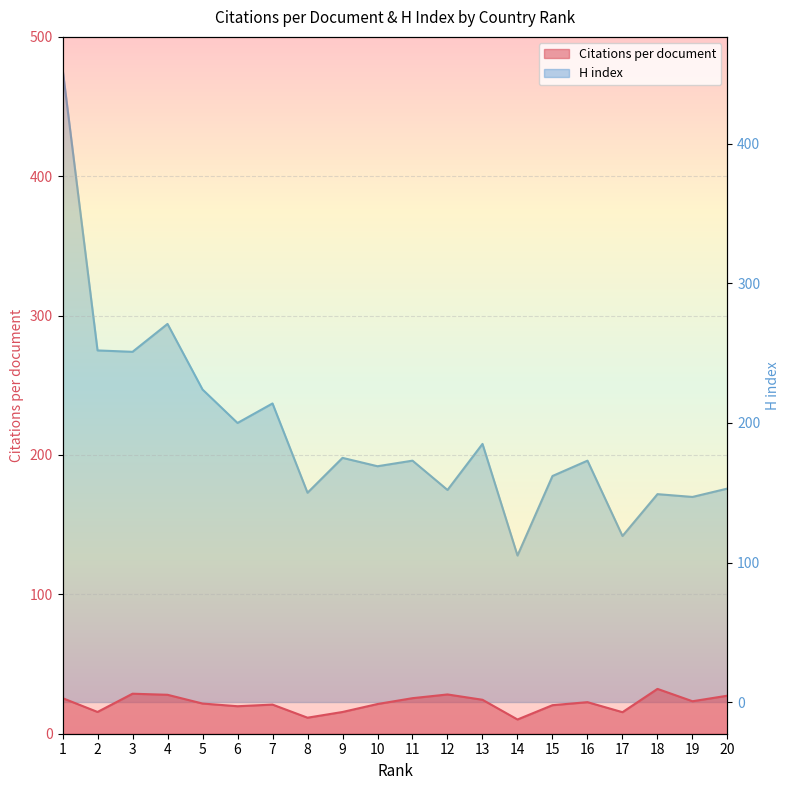

Reading left to right, transcribe all the data shown in this chart.

Citations per document line: 1=25.5	2=15.6	3=28.7	4=27.9	5=21.7	6=19.7	7=20.9	8=11.5	9=15.6	10=21.3	11=25.5	12=28.2	13=24.4	14=10.2	15=20.5	16=22.6	17=15.4	18=32.2	19=23.3	20=27.3
H index line: 1=454.0	2=252.0	3=251.0	4=271.0	5=224.0	6=200.0	7=214.0	8=150.0	9=175.0	10=169.0	11=173.0	12=152.0	13=185.0	14=105.0	15=162.0	16=173.0	17=119.0	18=149.0	19=147.0	20=153.0